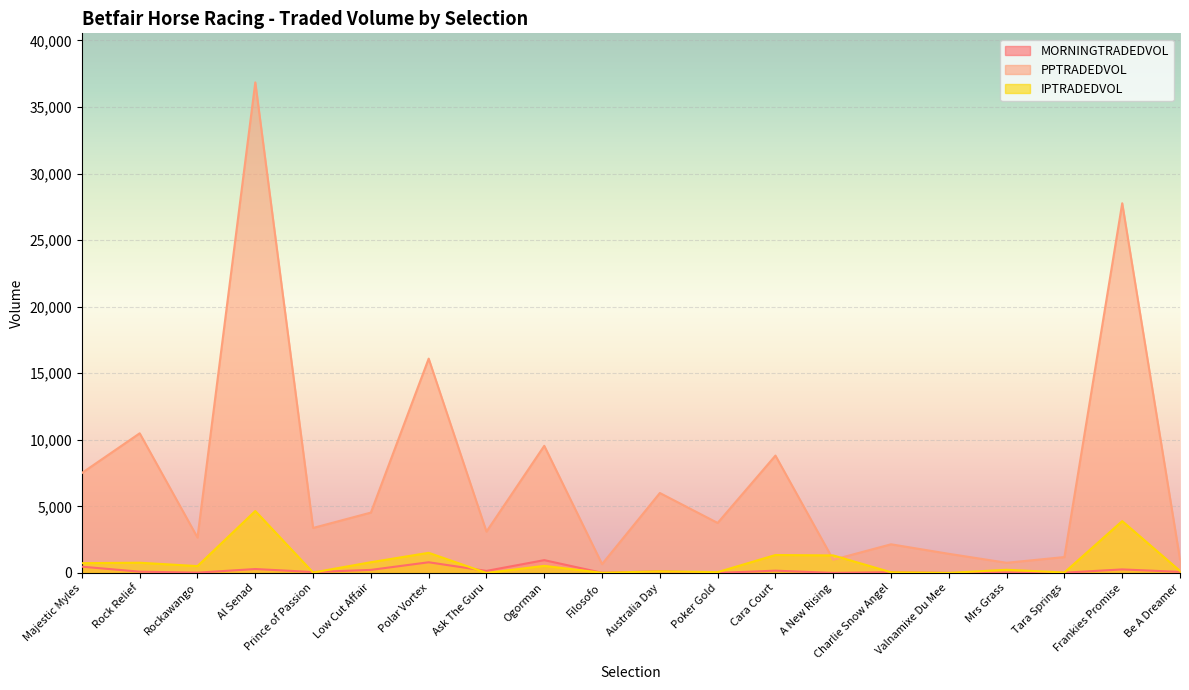

What is the average value of the PPTRADEDVOL series?

7436.1